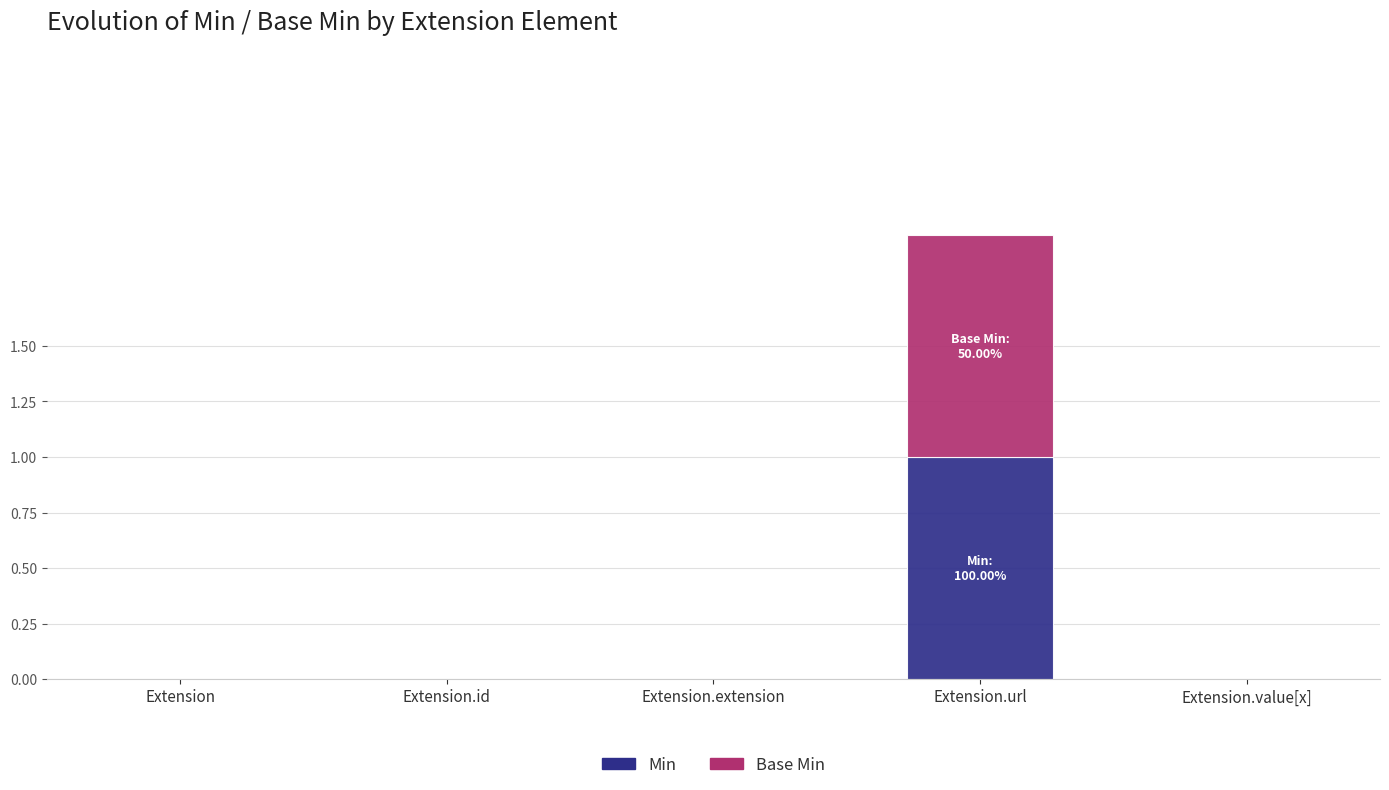

Reading right to left, what are the values for Min?

Extension.value[x]=0	Extension.url=1	Extension.extension=0	Extension.id=0	Extension=0